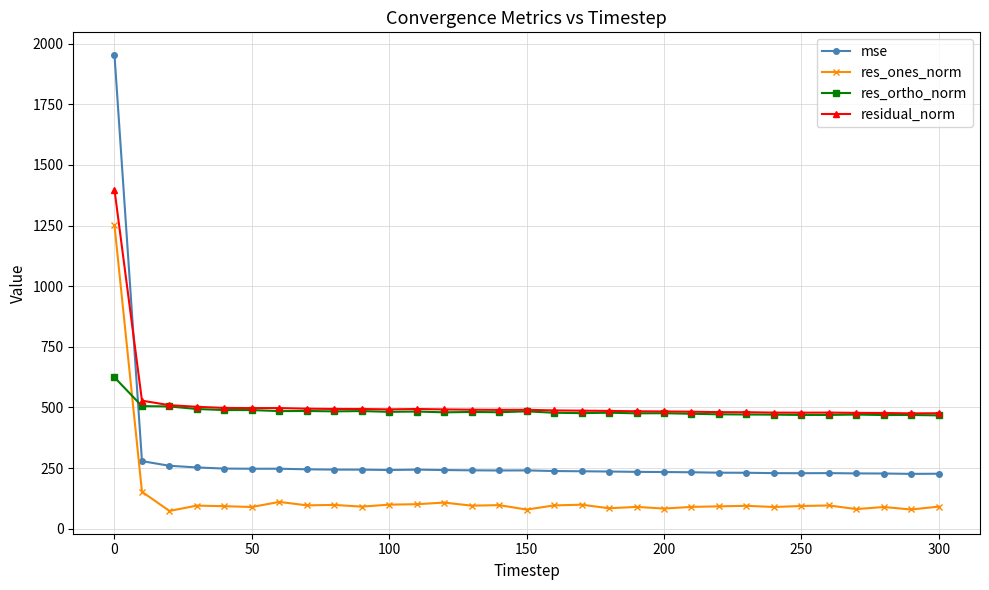

Which series has the largest range (max minus min)?

mse